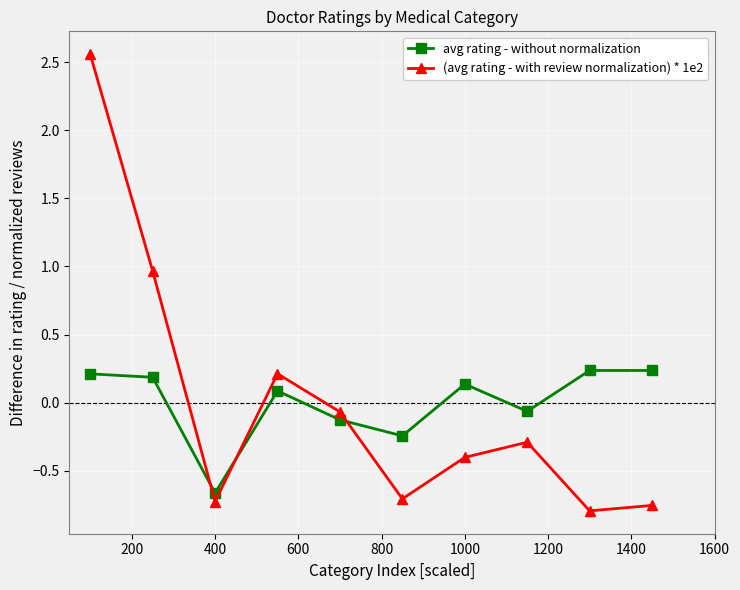

Count the number of data series in this chart.

2